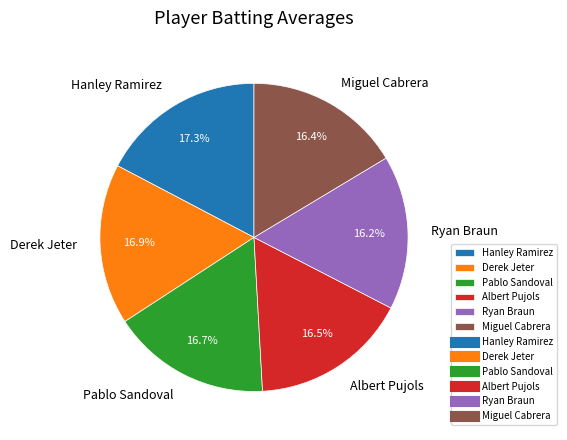

Does Derek Jeter account for over 50% of the chart?

No